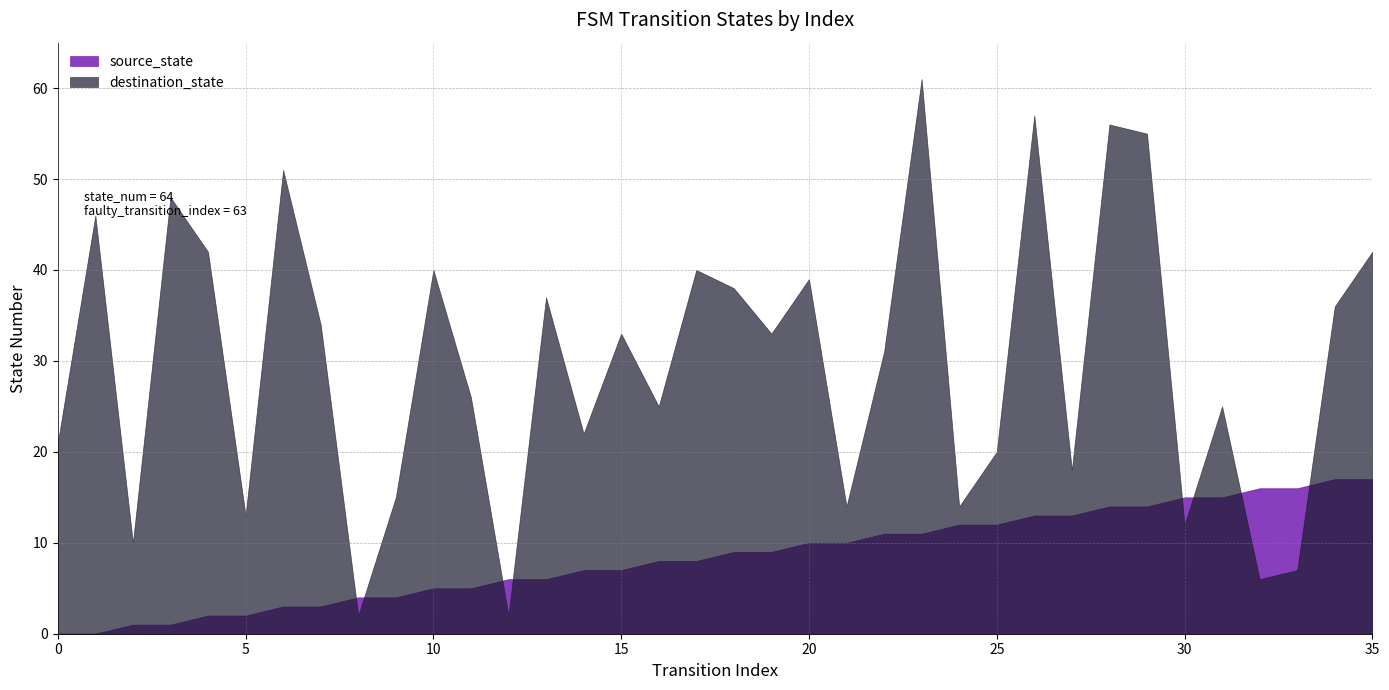

What is the difference between the maximum and second lowest values in the source_state series?

17